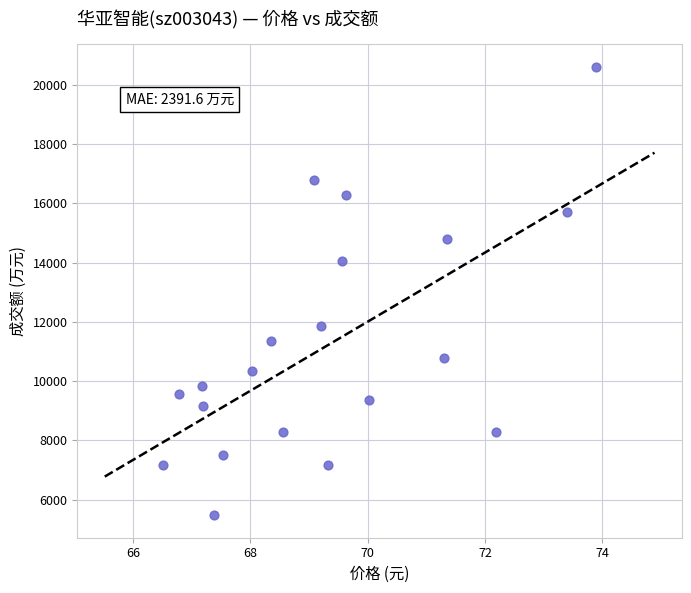

What Y value in the scatter plot is closest to 13036?

14040